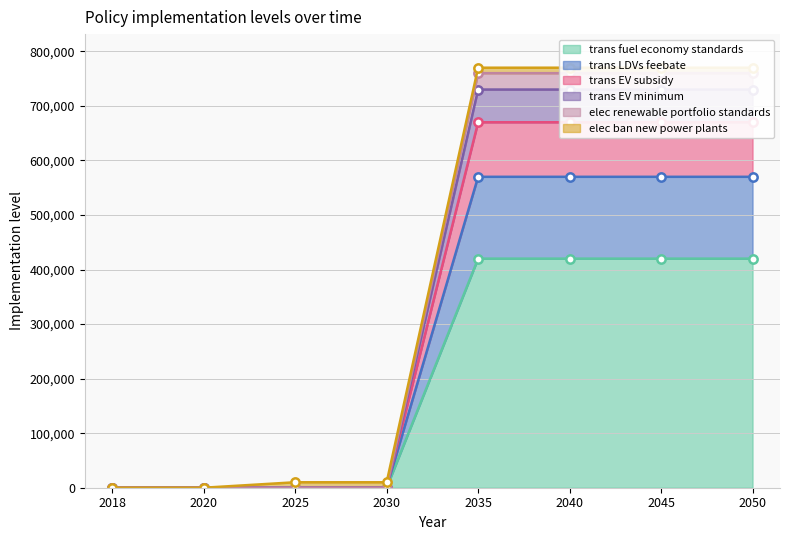

How many trans EV subsidy values are between 0 and 670000?

8